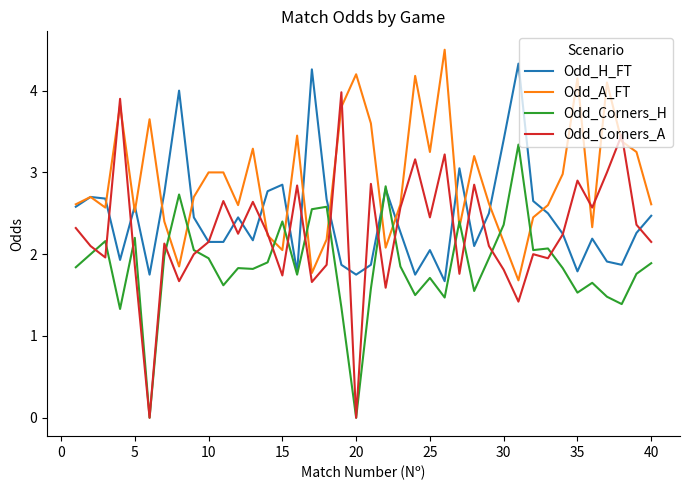

What is the maximum value for Odd_Corners_H?

3.3